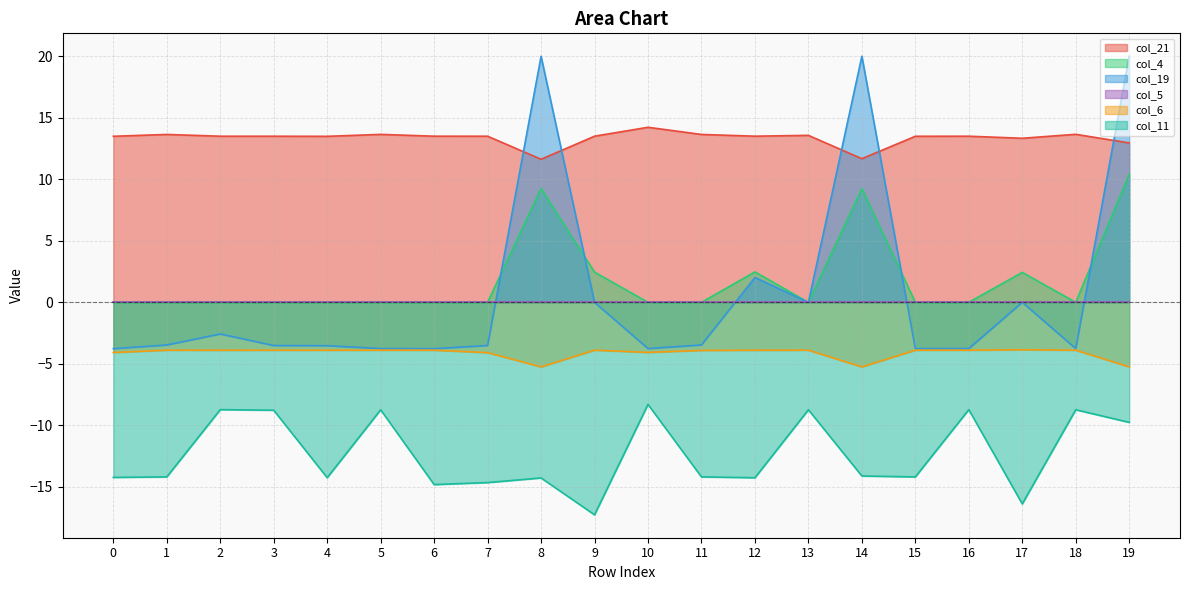

How many values in the col_11 series exceed -14?

8